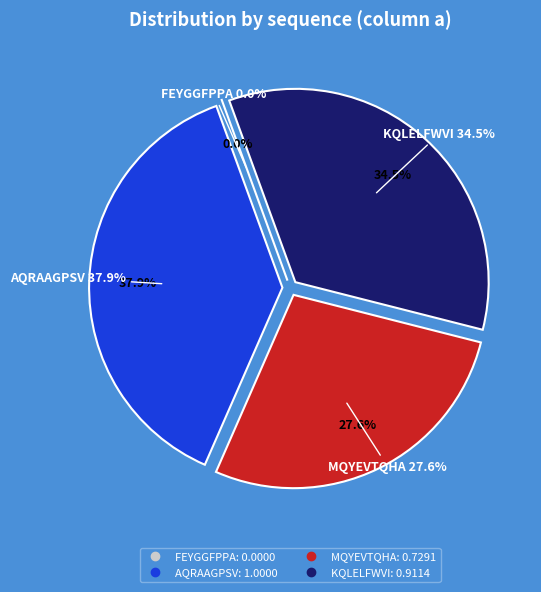

Between KQLELFWVI and AQRAAGPSV, which is larger?

AQRAAGPSV